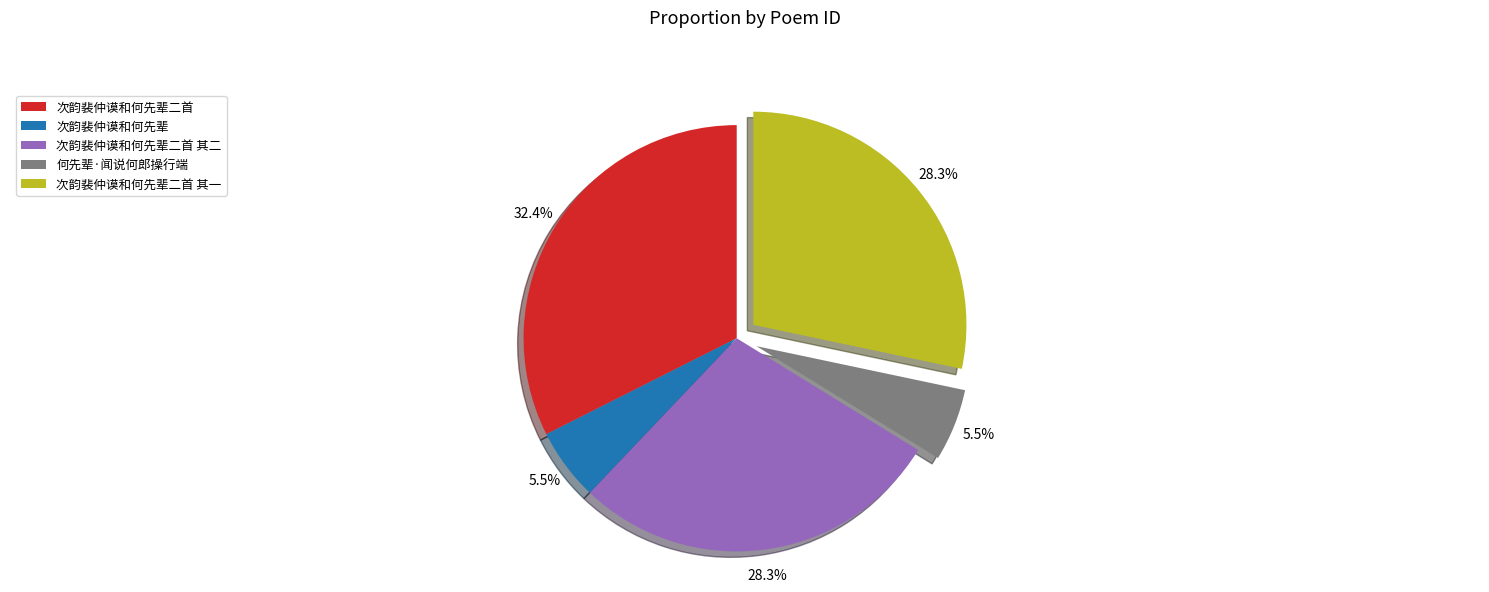

Which category has the biggest portion of the pie?

次韵裴仲谟和何先辈二首